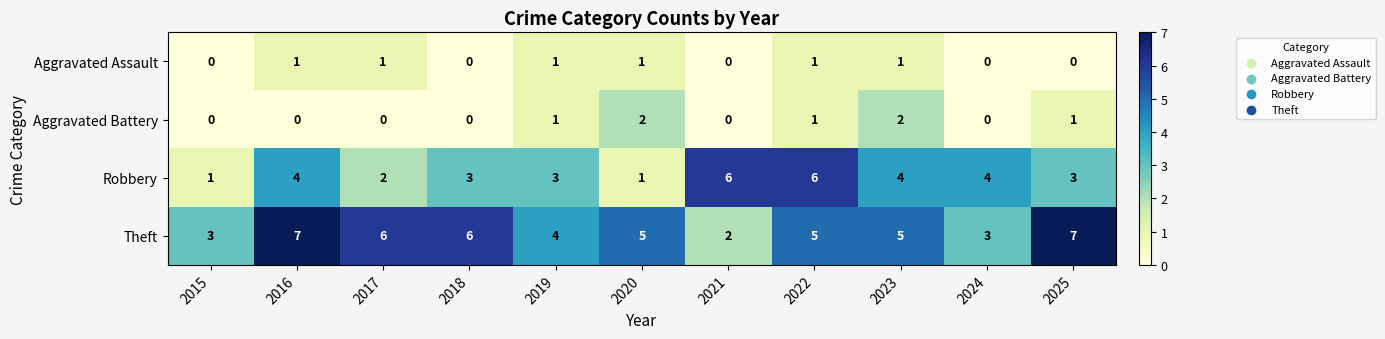

What is the total value across all series at 2020?

9